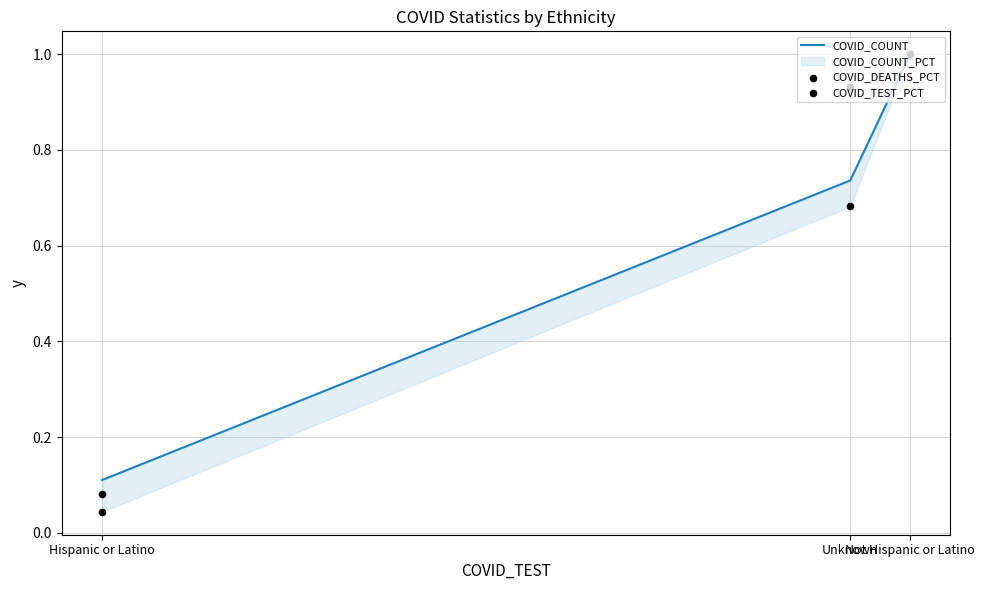

Is the value of COVID_COUNT at Hispanic or Latino greater than the value of COVID_TEST_PCT at Unknown?

No